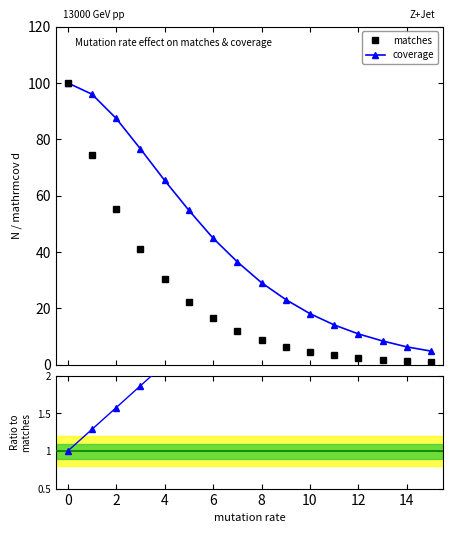

List the series in order of their peak value, lowest first.

coverage/matches, matches, coverage